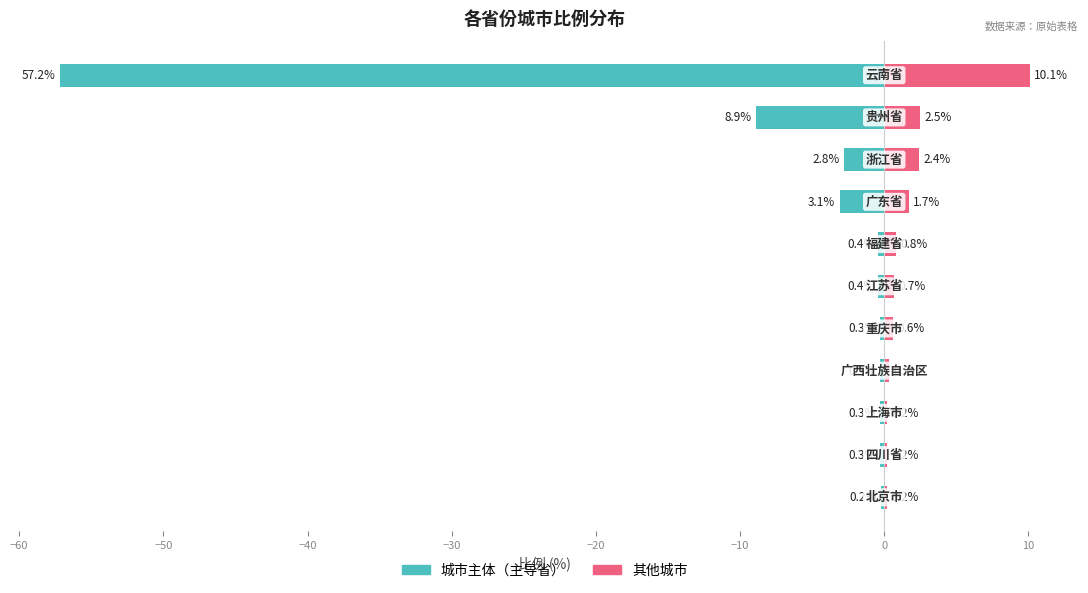

What is the maximum value for 其他城市?

10.1